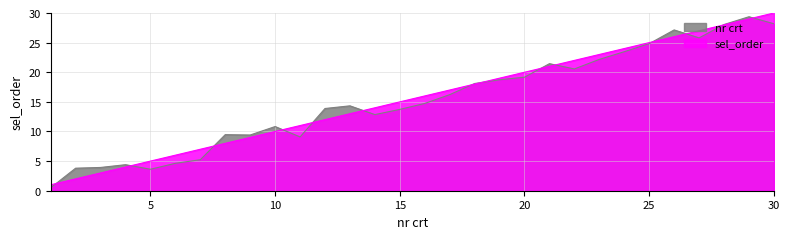

Reading right to left, what are all the values shown in this chart?

sel_order: 30.0	29.0	28.0	27.0	26.0	25.0	24.0	23.0	22.0	21.0	20.0	19.0	18.0	17.0	16.0	15.0	14.0	13.0	12.0	11.0	10.0	9.0	8.0	7.0	6.0	5.0	4.0	3.0	2.0	1.0
nr crt: 28.2	29.4	28.1	25.8	27.1	24.8	23.5	22.2	20.6	21.4	19.2	18.7	18.1	16.2	14.7	13.7	12.8	14.3	13.9	9.1	10.8	9.4	9.5	5.2	4.6	3.6	4.4	3.9	3.8	0.5